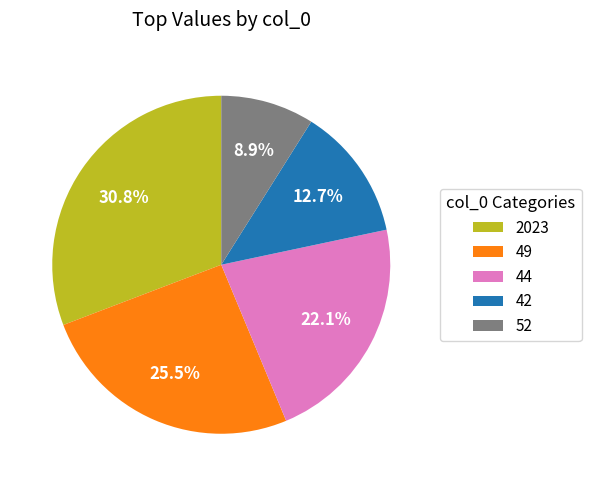

To the nearest percent, what is the average slice percentage?

20%